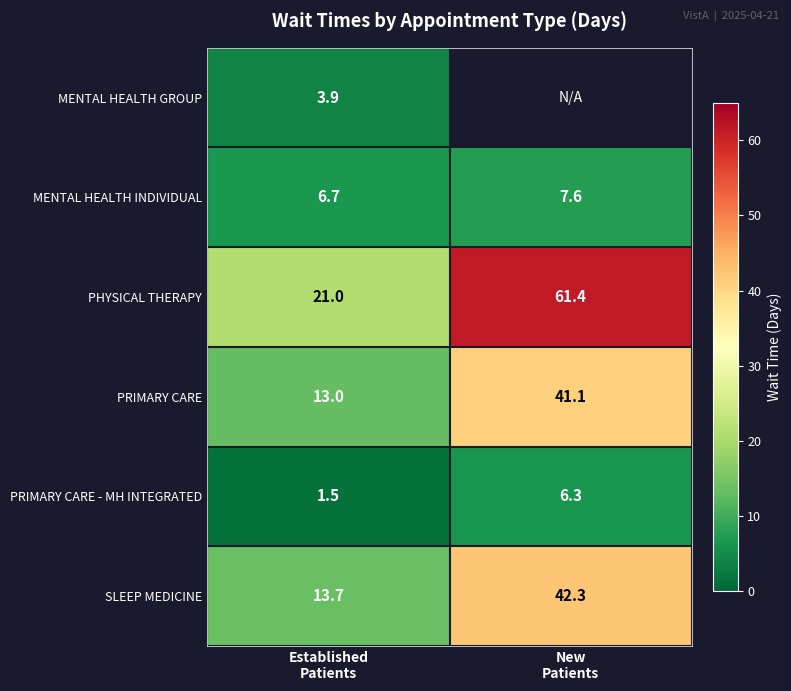

What is the maximum value for PHYSICAL THERAPY?

61.4